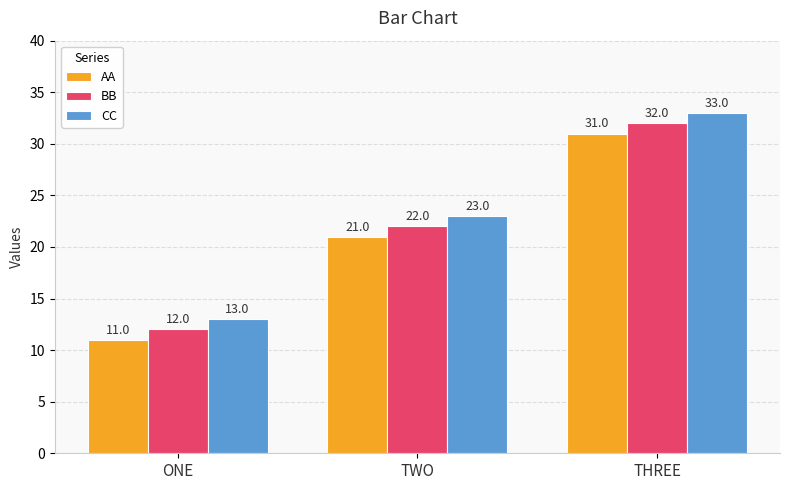

What is the maximum value shown in the chart?

33